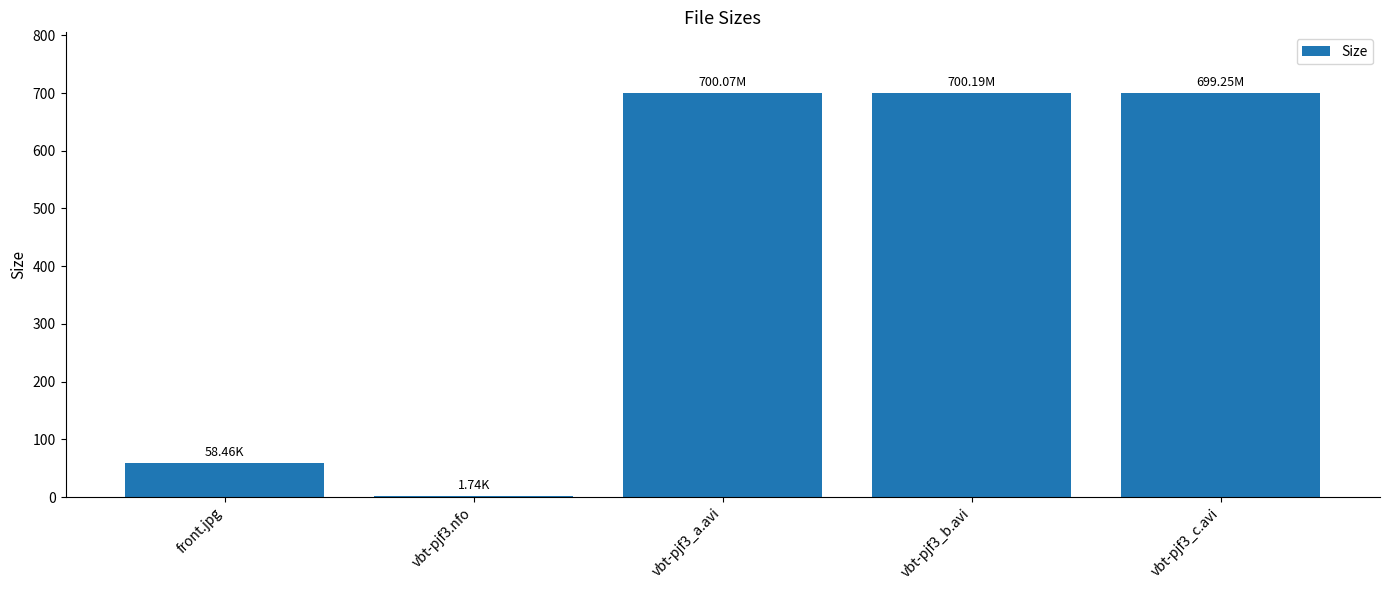

At which label is the value closest to 350?

front.jpg